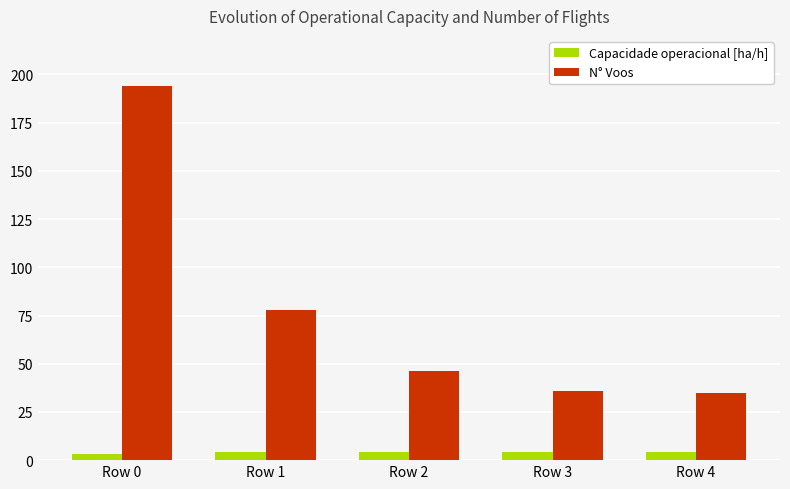

What is the smallest value displayed?

3.1